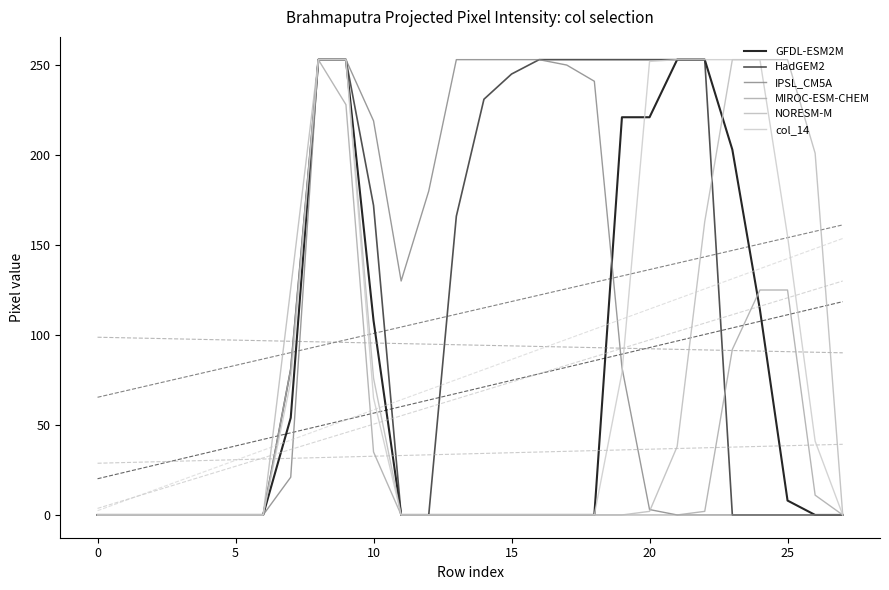

Reading left to right, list all the values displayed in this chart.

GFDL-ESM2M: 0	0	0	0	0	0	0	54	253	253	108	0	0	0	0	0	0	0	0	221	221	253	253	203	114	8	0	0
HadGEM2: 0	0	0	0	0	0	0	81	253	253	172	0	0	166	231	245	253	253	253	253	253	253	253	0	0	0	0	0
IPSL_CM5A: 0	0	0	0	0	0	0	21	253	253	219	130	180	253	253	253	253	250	241	82	3	0	0	0	0	0	0	0
MIROC-ESM-CHEM: 0	0	0	0	0	0	0	81	253	228	35	0	0	0	0	0	0	0	0	0	0	0	2	92	125	125	11	0
NORESM-M: 0	0	0	0	0	0	0	126	253	253	76	0	0	0	0	0	0	0	0	0	2	38	163	253	253	253	201	0
col_14: 0	0	0	0	0	0	0	74	253	253	65	0	0	0	0	0	0	0	0	79	252	253	253	253	253	155	41	0